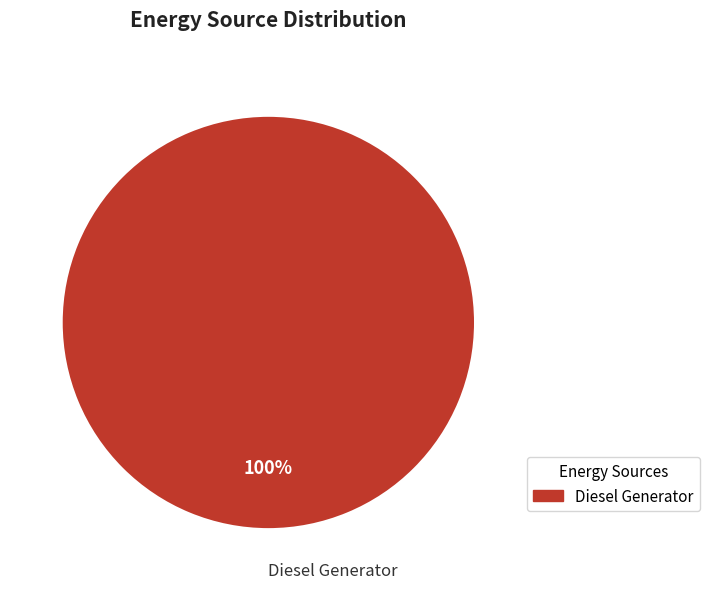

Does any single category account for the majority?

Yes